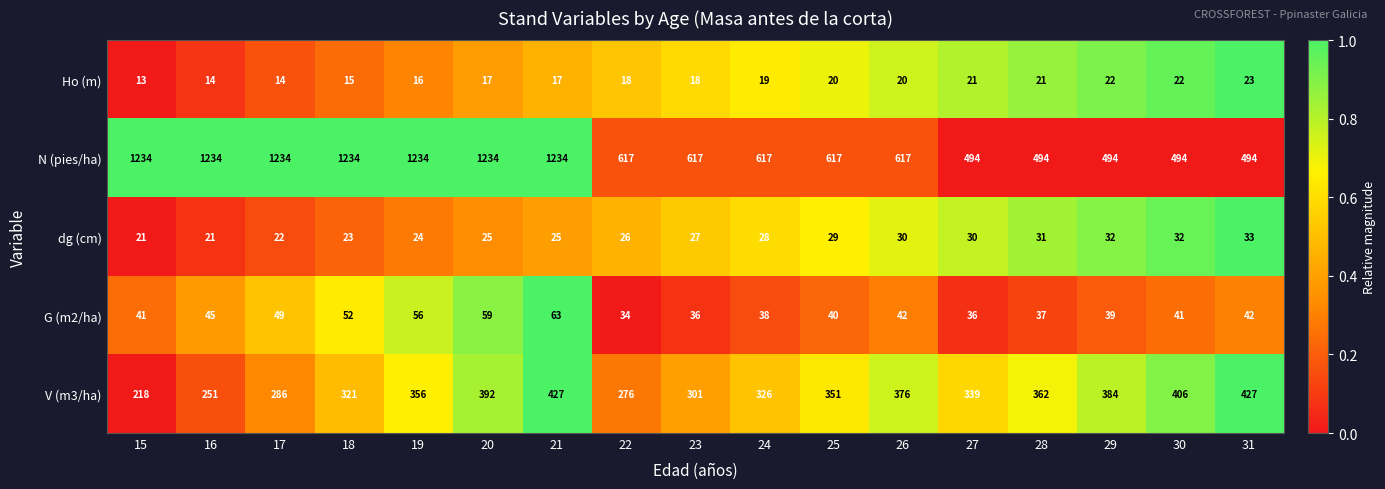

What is the highest value of the dg (cm) series?

33